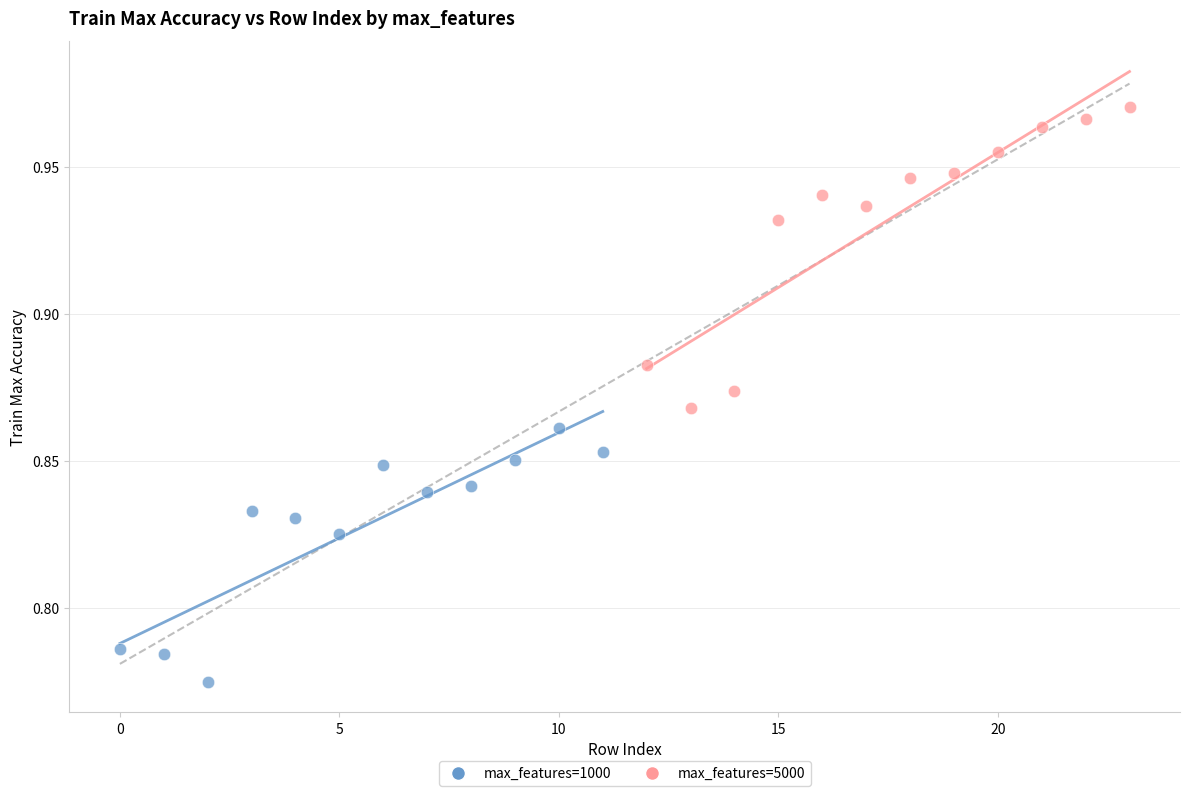

Which series reaches the maximum Y coordinate?

max_features=5000